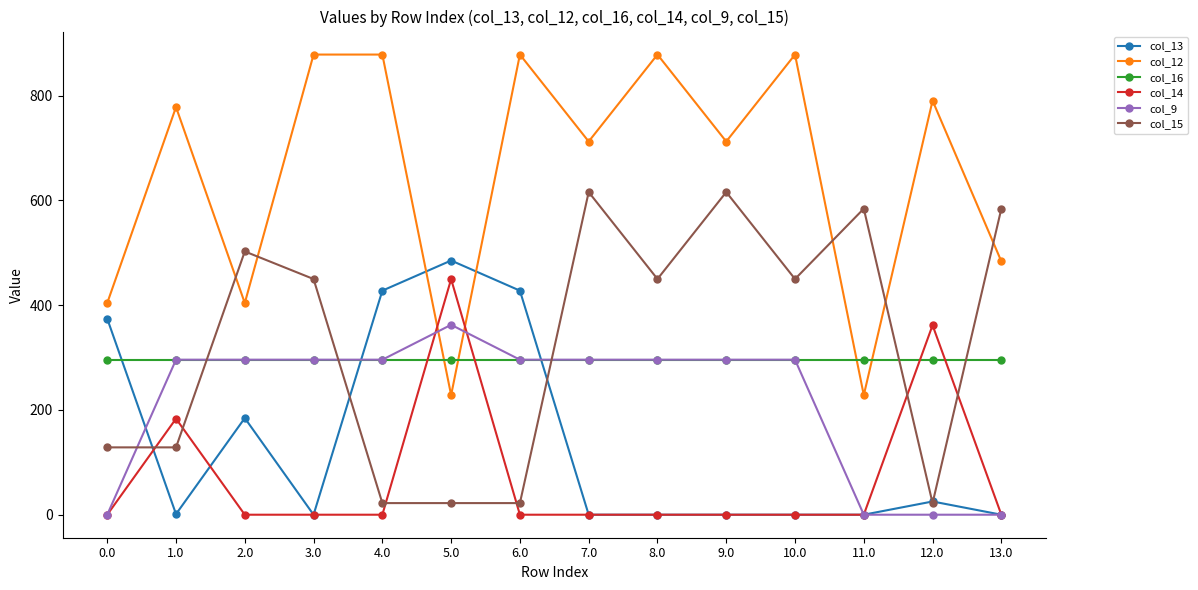

True or false: col_16 has a value of 69.3 at 11.0.

False